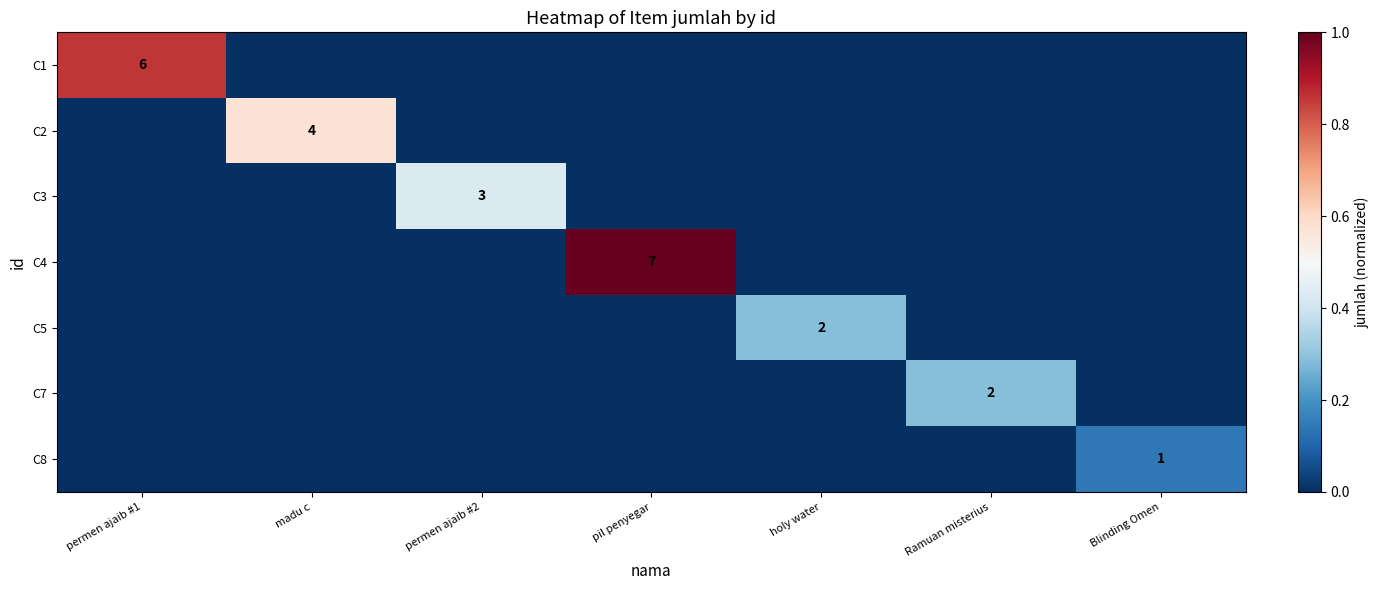

Is it true that C4 equals 3 at pil penyegar?

False